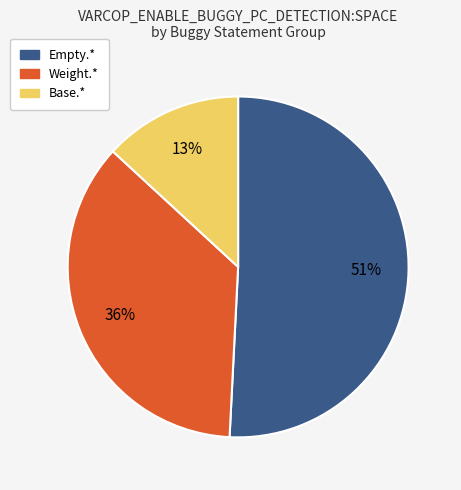

To the nearest percent, what is the difference between the largest and smallest slice percentages?

38%